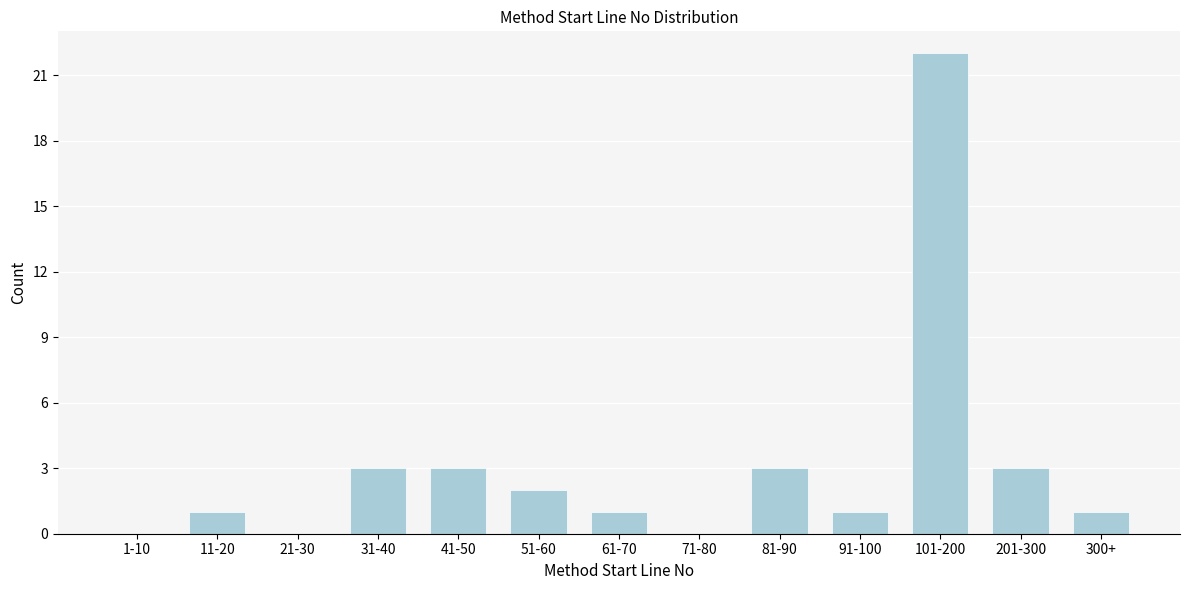

Reading right to left, what are all the values shown in this chart?

300+=1	201-300=3	101-200=22	91-100=1	81-90=3	71-80=0	61-70=1	51-60=2	41-50=3	31-40=3	21-30=0	11-20=1	1-10=0